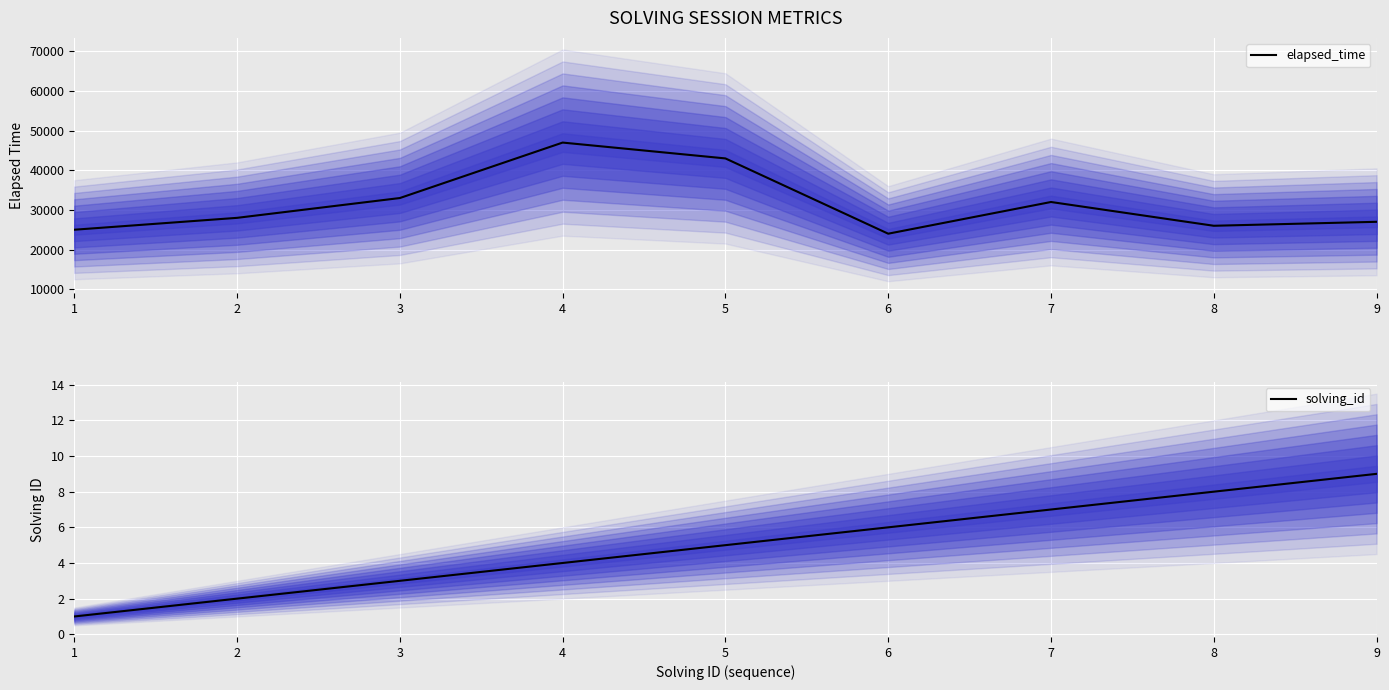

What is the difference between the highest and lowest values at 1?

24999